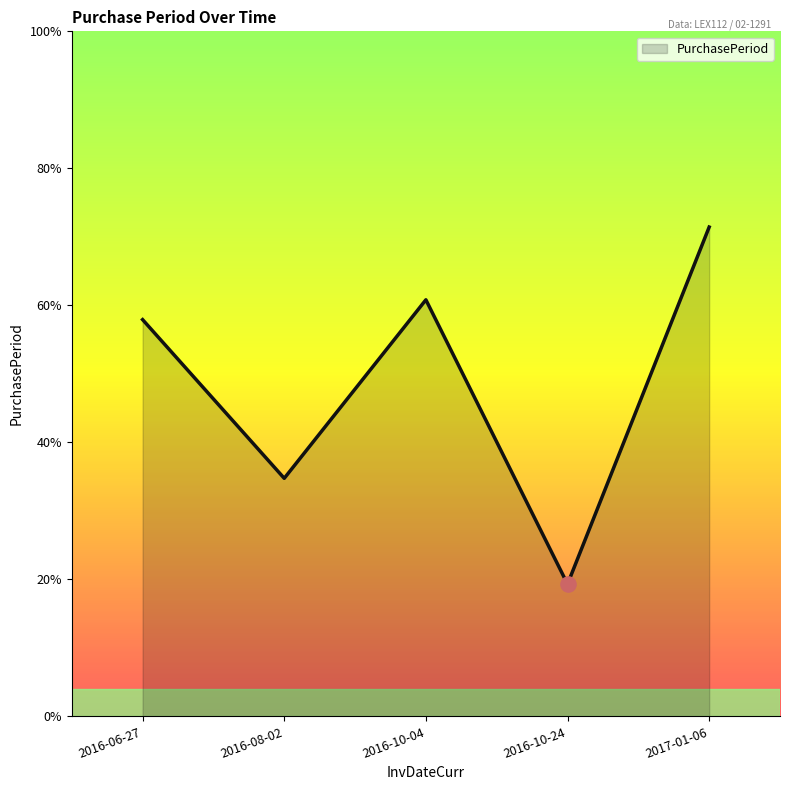

What is the ratio of the value at 2016-06-27 to the value at 2016-08-02?

1.7